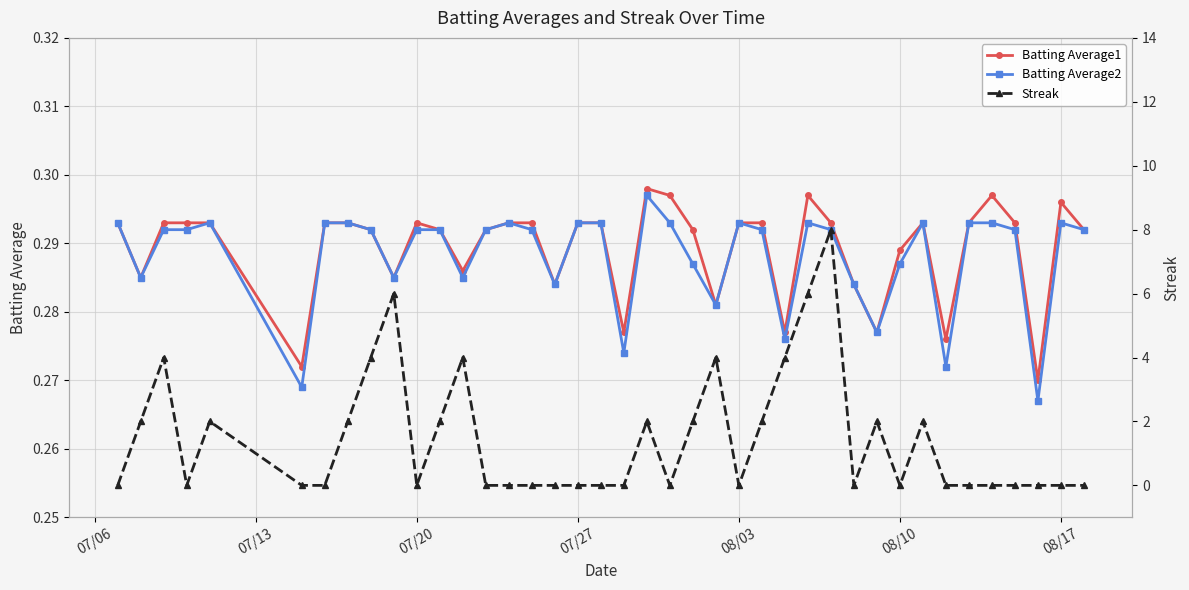

At how many categories does at least one series exceed 1?

17